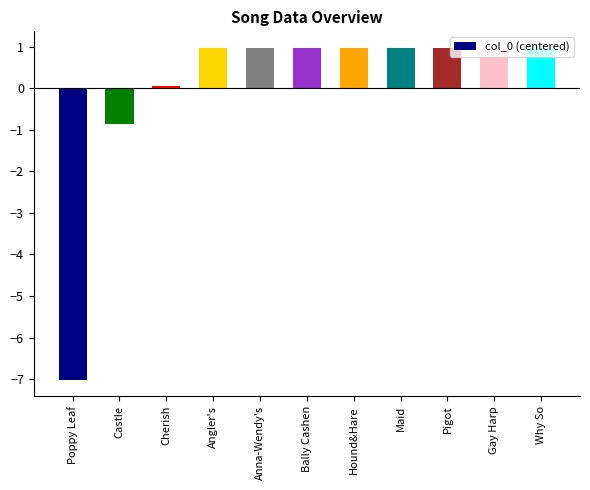

Reading left to right, list all the values displayed in this chart.

Poppy Leaf=-7.0	Castle=-0.9	Cherish=0.1	Angler's=1.0	Anna-Wendy's=1.0	Bally Cashen=1.0	Hound&Hare=1.0	Maid=1.0	Pigot=1.0	Gay Harp=1.0	Why So=1.0